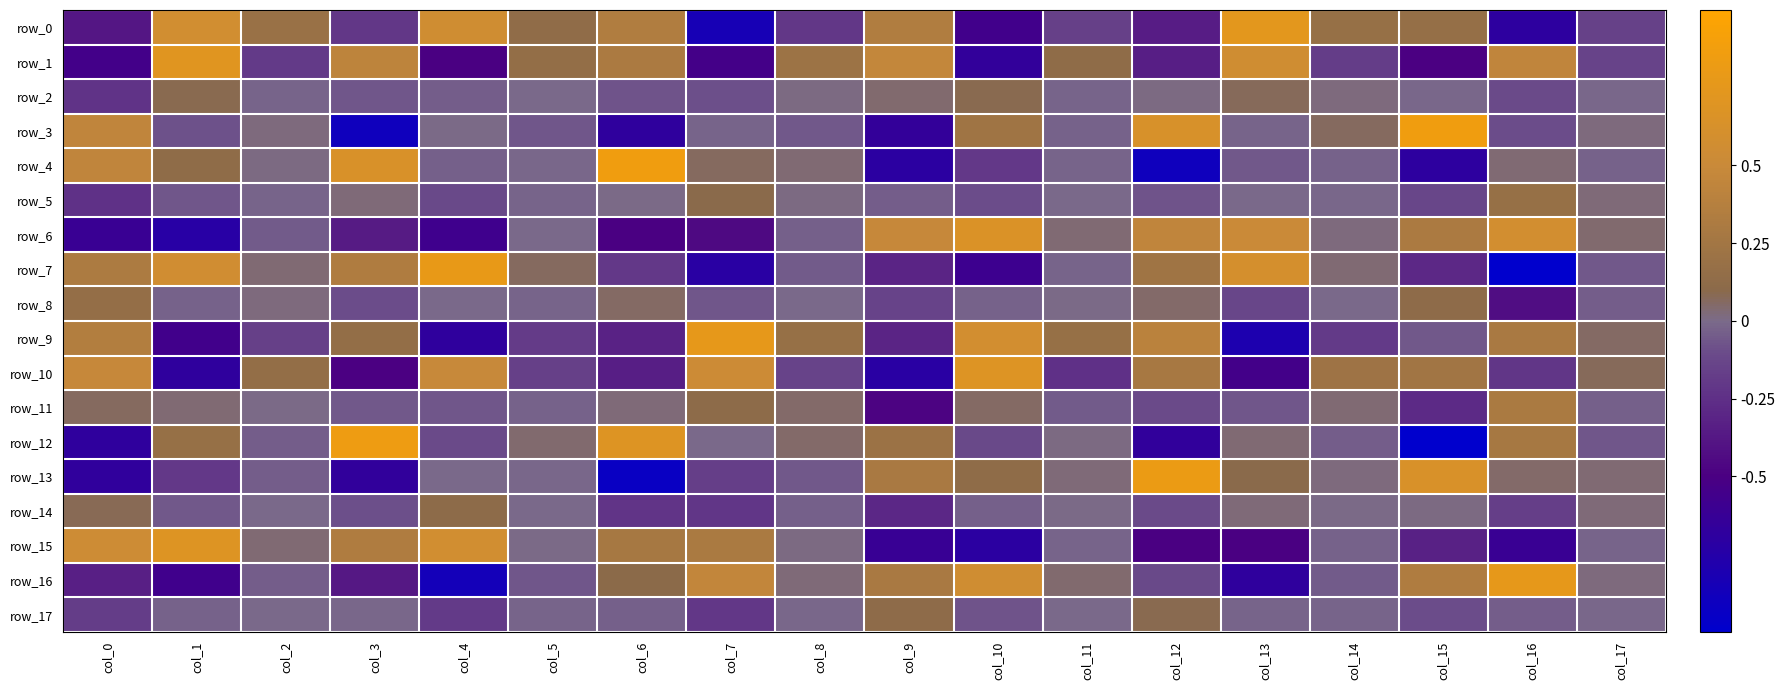

Which series has the largest total across all categories?

row_1